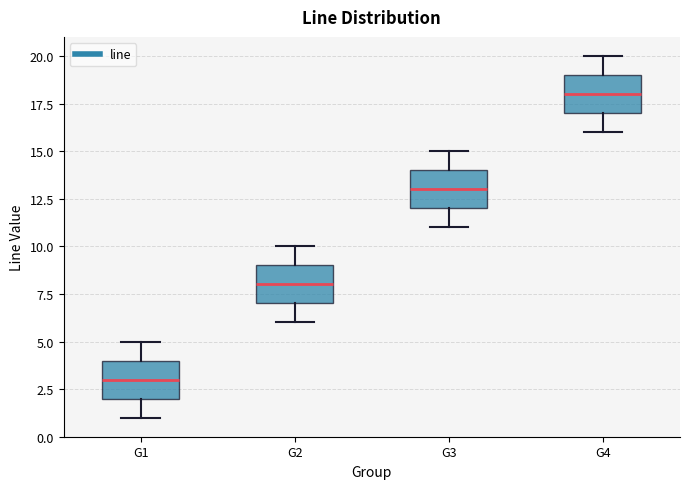

Reading left to right, transcribe this box plot: for each box, give where its median line is, the range the box spans, and where its two whiskers end, as read against the y-axis. The values are not printed on the chart, so give them approximately, as read against the axis.

G1: median 3, box 2 to 4, whiskers 1 to 5
G2: median 8, box 7 to 9, whiskers 6 to 10
G3: median 13, box 12 to 14, whiskers 11 to 15
G4: median 18, box 17 to 19, whiskers 16 to 20